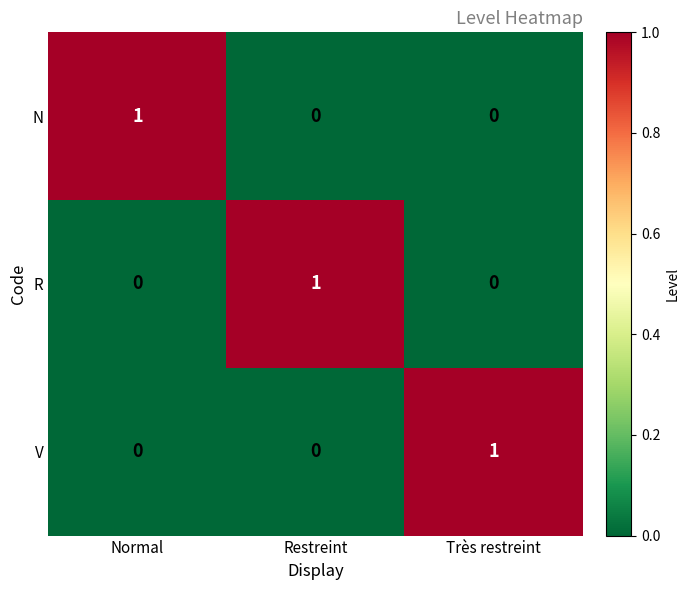

How many N values are between 0 and 1?

3